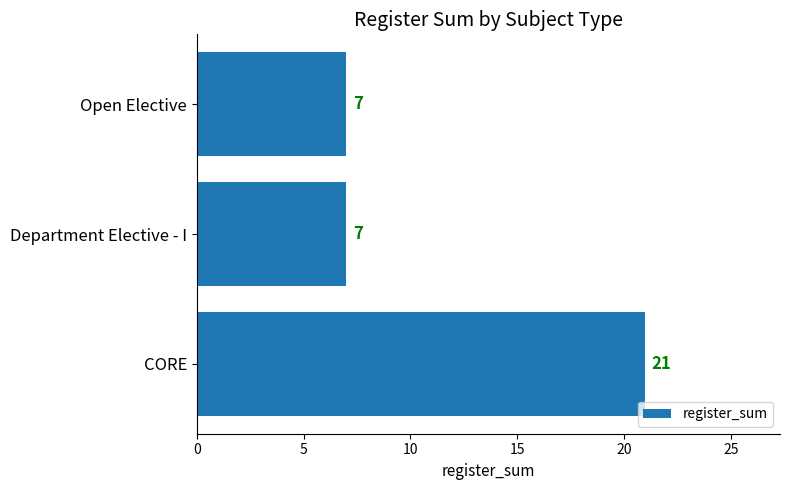

What is the smallest value displayed?

7